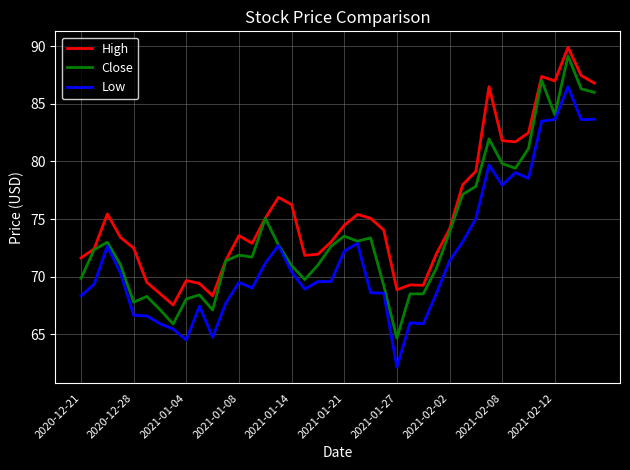

True or false: Low and High intersect in this chart.

False